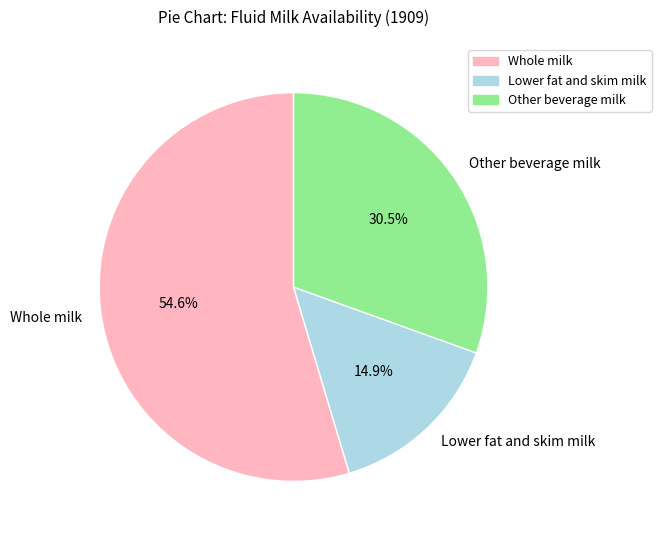

Is Other beverage milk the majority of the pie?

No